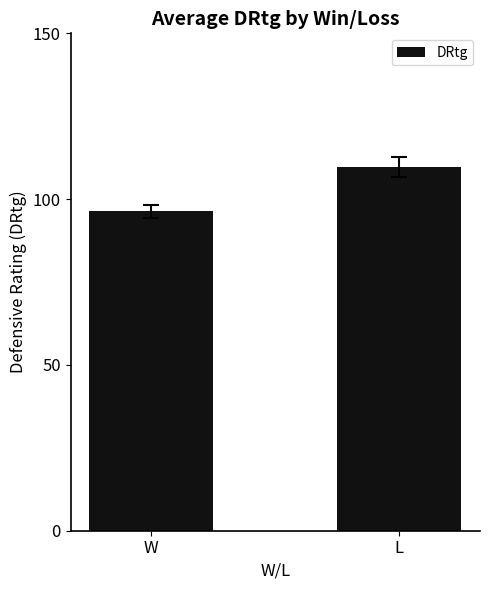

How many data points does each series have?

2